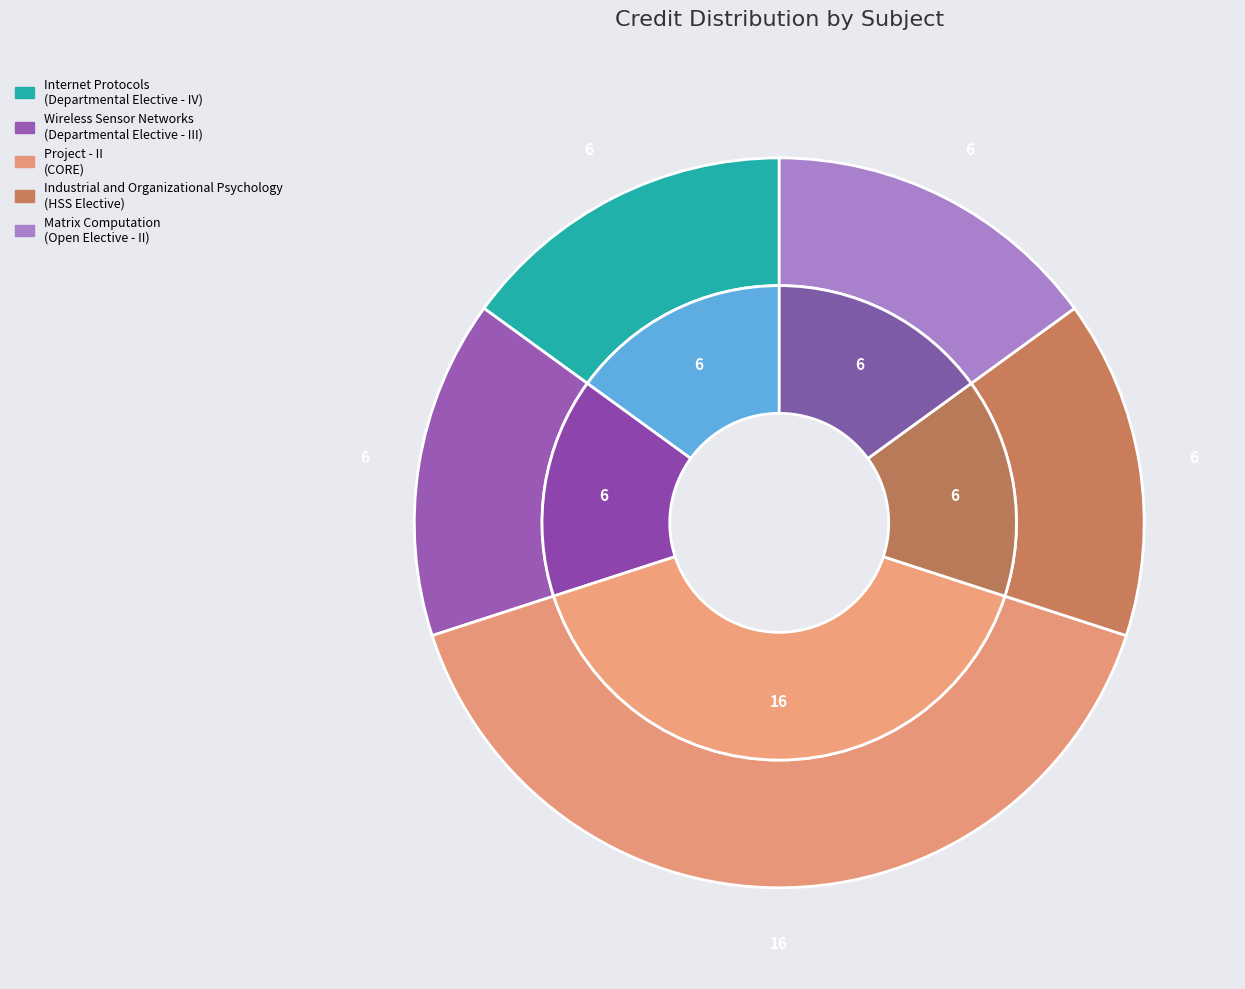

To the nearest percent, what portion does Project - II represent?

40%